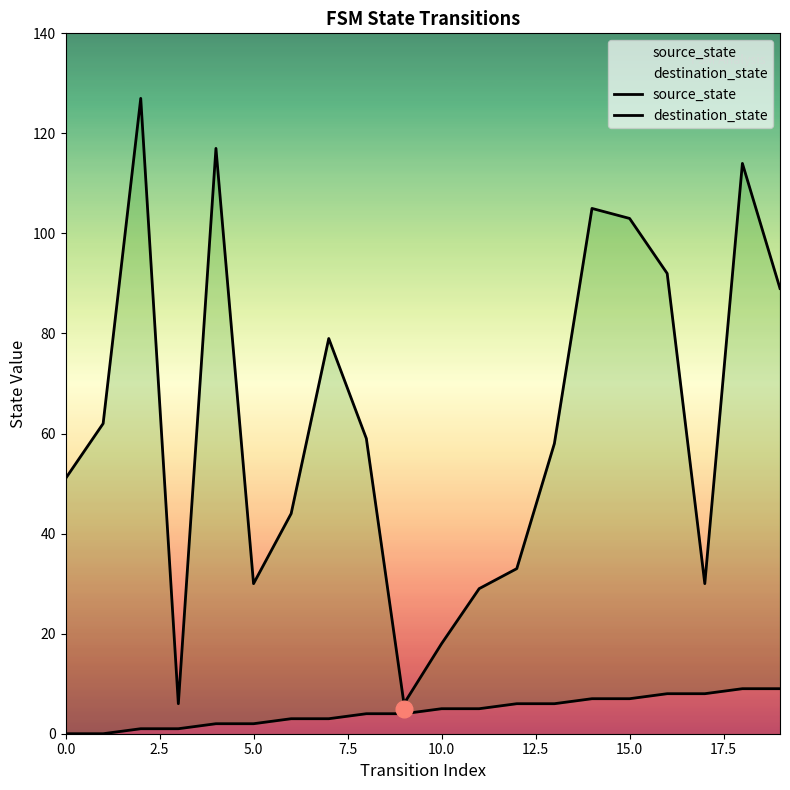

Which series has the largest total across all categories?

destination_state